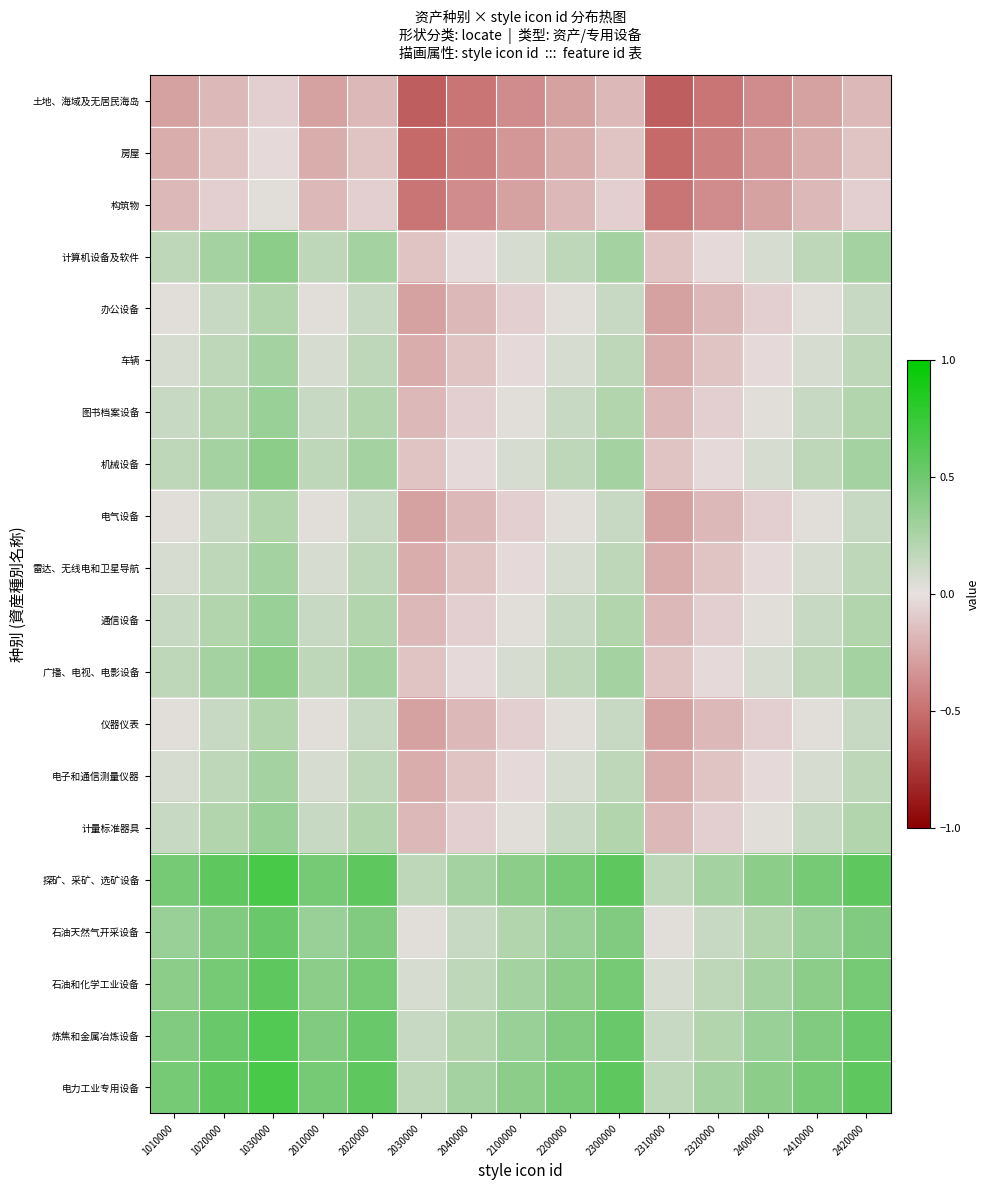

Reading left to right, list all the values displayed in this chart.

土地、海域及无居民海岛: 1010000=-0.3	1020000=-0.2	1030000=-0.1	2010000=-0.3	2020000=-0.2	2030000=-0.6	2040000=-0.5	2100000=-0.4	2200000=-0.3	2300000=-0.2	2310000=-0.6	2320000=-0.5	2400000=-0.4	2410000=-0.3	2420000=-0.2
房屋: 1010000=-0.2	1020000=-0.1	1030000=-0.0	2010000=-0.2	2020000=-0.1	2030000=-0.5	2040000=-0.4	2100000=-0.3	2200000=-0.2	2300000=-0.1	2310000=-0.5	2320000=-0.4	2400000=-0.3	2410000=-0.2	2420000=-0.1
构筑物: 1010000=-0.2	1020000=-0.1	1030000=0.0	2010000=-0.2	2020000=-0.1	2030000=-0.5	2040000=-0.4	2100000=-0.3	2200000=-0.2	2300000=-0.1	2310000=-0.5	2320000=-0.4	2400000=-0.3	2410000=-0.2	2420000=-0.1
计算机设备及软件: 1010000=0.2	1020000=0.3	1030000=0.4	2010000=0.2	2020000=0.3	2030000=-0.1	2040000=-0.0	2100000=0.1	2200000=0.2	2300000=0.3	2310000=-0.1	2320000=-0.0	2400000=0.1	2410000=0.2	2420000=0.3
办公设备: 1010000=0.0	1020000=0.1	1030000=0.2	2010000=0.0	2020000=0.1	2030000=-0.3	2040000=-0.2	2100000=-0.1	2200000=0.0	2300000=0.1	2310000=-0.3	2320000=-0.2	2400000=-0.1	2410000=0.0	2420000=0.1
车辆: 1010000=0.1	1020000=0.2	1030000=0.3	2010000=0.1	2020000=0.2	2030000=-0.2	2040000=-0.1	2100000=-0.0	2200000=0.1	2300000=0.2	2310000=-0.2	2320000=-0.1	2400000=-0.0	2410000=0.1	2420000=0.2
图书档案设备: 1010000=0.1	1020000=0.2	1030000=0.3	2010000=0.1	2020000=0.2	2030000=-0.2	2040000=-0.1	2100000=0.0	2200000=0.1	2300000=0.2	2310000=-0.2	2320000=-0.1	2400000=0.0	2410000=0.1	2420000=0.2
机械设备: 1010000=0.2	1020000=0.3	1030000=0.4	2010000=0.2	2020000=0.3	2030000=-0.1	2040000=-0.0	2100000=0.1	2200000=0.2	2300000=0.3	2310000=-0.1	2320000=-0.0	2400000=0.1	2410000=0.2	2420000=0.3
电气设备: 1010000=0.0	1020000=0.1	1030000=0.2	2010000=0.0	2020000=0.1	2030000=-0.3	2040000=-0.2	2100000=-0.1	2200000=0.0	2300000=0.1	2310000=-0.3	2320000=-0.2	2400000=-0.1	2410000=0.0	2420000=0.1
雷达、无线电和卫星导航: 1010000=0.1	1020000=0.2	1030000=0.3	2010000=0.1	2020000=0.2	2030000=-0.2	2040000=-0.1	2100000=-0.0	2200000=0.1	2300000=0.2	2310000=-0.2	2320000=-0.1	2400000=-0.0	2410000=0.1	2420000=0.2
通信设备: 1010000=0.1	1020000=0.2	1030000=0.3	2010000=0.1	2020000=0.2	2030000=-0.2	2040000=-0.1	2100000=0.0	2200000=0.1	2300000=0.2	2310000=-0.2	2320000=-0.1	2400000=0.0	2410000=0.1	2420000=0.2
广播、电视、电影设备: 1010000=0.2	1020000=0.3	1030000=0.4	2010000=0.2	2020000=0.3	2030000=-0.1	2040000=-0.0	2100000=0.1	2200000=0.2	2300000=0.3	2310000=-0.1	2320000=-0.0	2400000=0.1	2410000=0.2	2420000=0.3
仪器仪表: 1010000=0.0	1020000=0.1	1030000=0.2	2010000=0.0	2020000=0.1	2030000=-0.3	2040000=-0.2	2100000=-0.1	2200000=0.0	2300000=0.1	2310000=-0.3	2320000=-0.2	2400000=-0.1	2410000=0.0	2420000=0.1
电子和通信测量仪器: 1010000=0.1	1020000=0.2	1030000=0.3	2010000=0.1	2020000=0.2	2030000=-0.2	2040000=-0.1	2100000=-0.0	2200000=0.1	2300000=0.2	2310000=-0.2	2320000=-0.1	2400000=-0.0	2410000=0.1	2420000=0.2
计量标准器具: 1010000=0.1	1020000=0.2	1030000=0.3	2010000=0.1	2020000=0.2	2030000=-0.2	2040000=-0.1	2100000=0.0	2200000=0.1	2300000=0.2	2310000=-0.2	2320000=-0.1	2400000=0.0	2410000=0.1	2420000=0.2
探矿、采矿、选矿设备: 1010000=0.5	1020000=0.6	1030000=0.7	2010000=0.5	2020000=0.6	2030000=0.2	2040000=0.3	2100000=0.4	2200000=0.5	2300000=0.6	2310000=0.2	2320000=0.3	2400000=0.4	2410000=0.5	2420000=0.6
石油天然气开采设备: 1010000=0.3	1020000=0.4	1030000=0.5	2010000=0.3	2020000=0.4	2030000=0.0	2040000=0.1	2100000=0.2	2200000=0.3	2300000=0.4	2310000=0.0	2320000=0.1	2400000=0.2	2410000=0.3	2420000=0.4
石油和化学工业设备: 1010000=0.4	1020000=0.5	1030000=0.6	2010000=0.4	2020000=0.5	2030000=0.1	2040000=0.2	2100000=0.3	2200000=0.4	2300000=0.5	2310000=0.1	2320000=0.2	2400000=0.3	2410000=0.4	2420000=0.5
炼焦和金属冶炼设备: 1010000=0.4	1020000=0.5	1030000=0.6	2010000=0.4	2020000=0.5	2030000=0.1	2040000=0.2	2100000=0.3	2200000=0.4	2300000=0.5	2310000=0.1	2320000=0.2	2400000=0.3	2410000=0.4	2420000=0.5
电力工业专用设备: 1010000=0.5	1020000=0.6	1030000=0.7	2010000=0.5	2020000=0.6	2030000=0.2	2040000=0.3	2100000=0.4	2200000=0.5	2300000=0.6	2310000=0.2	2320000=0.3	2400000=0.4	2410000=0.5	2420000=0.6